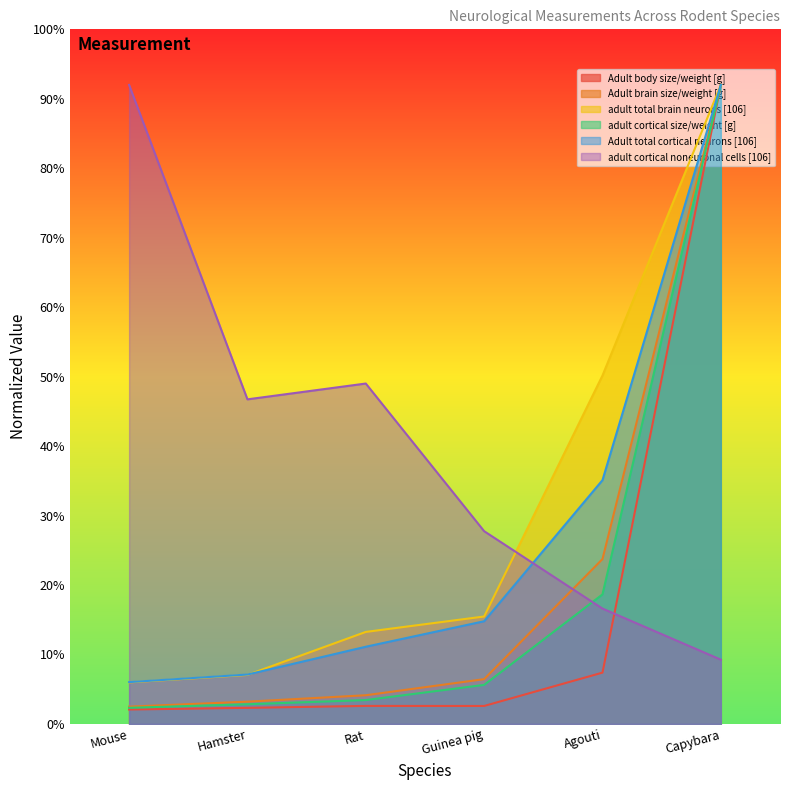

How many series are shown in this chart?

6